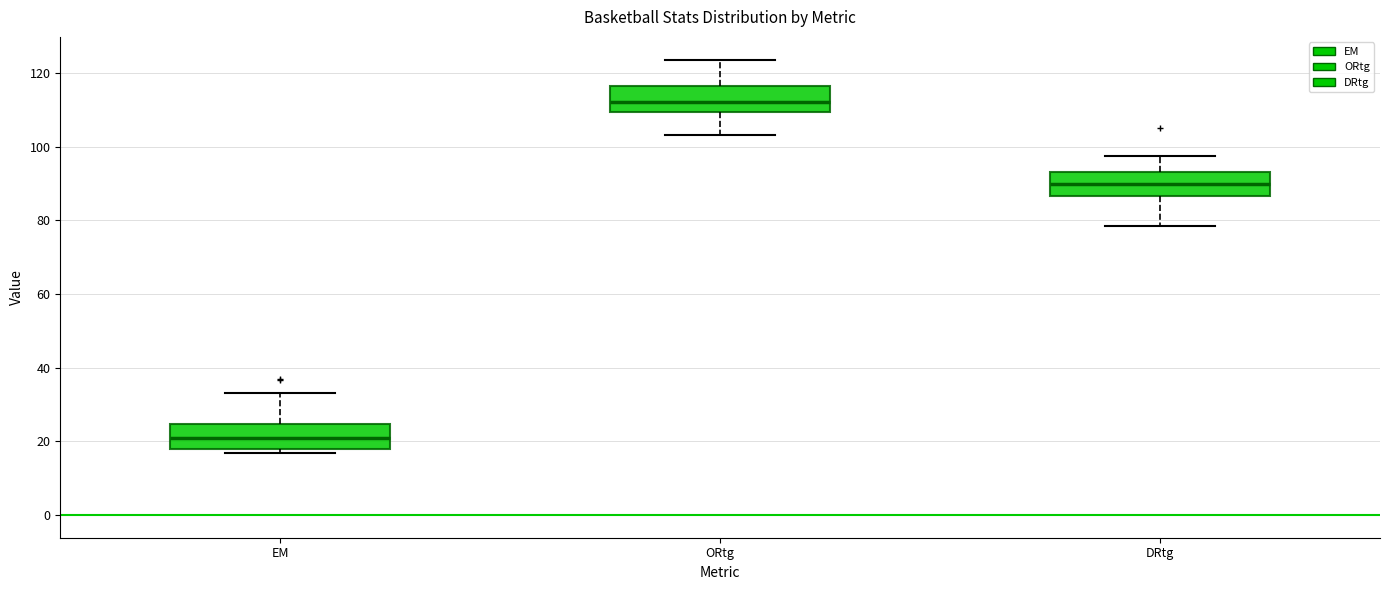

Which box has the highest median line?

ORtg